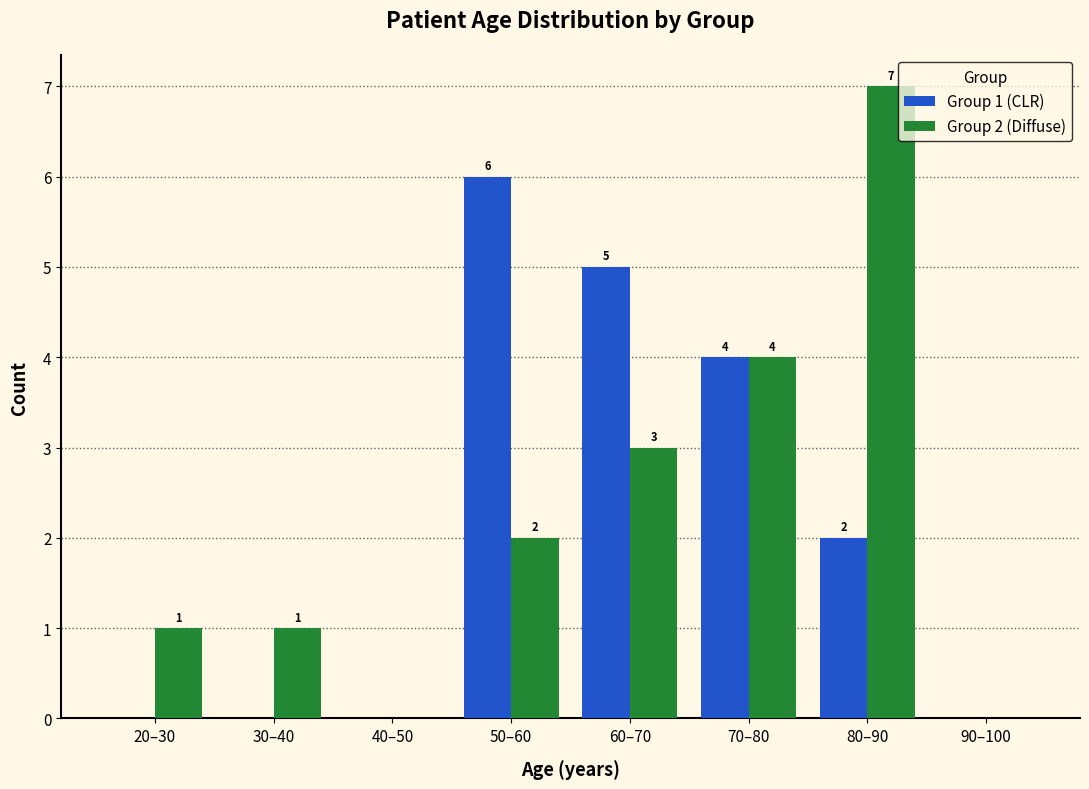

Reading left to right, what are all the values shown in this chart?

Group 1 (CLR): 20–30=0	30–40=0	40–50=0	50–60=6	60–70=5	70–80=4	80–90=2	90–100=0
Group 2 (Diffuse): 20–30=1	30–40=1	40–50=0	50–60=2	60–70=3	70–80=4	80–90=7	90–100=0